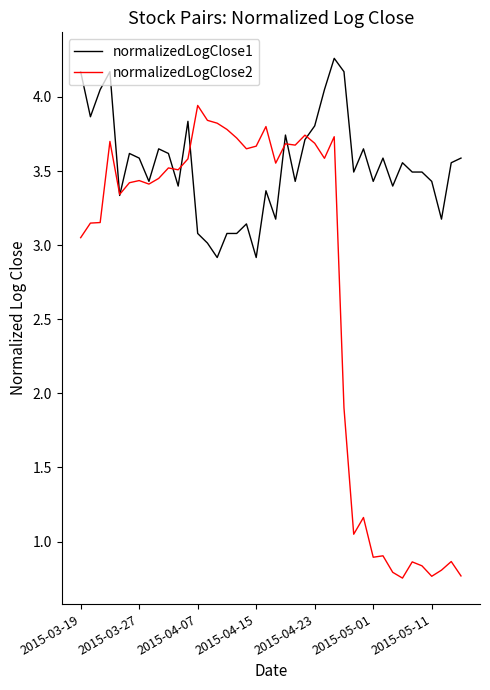

What is the minimum value for normalizedLogClose1?

2.9